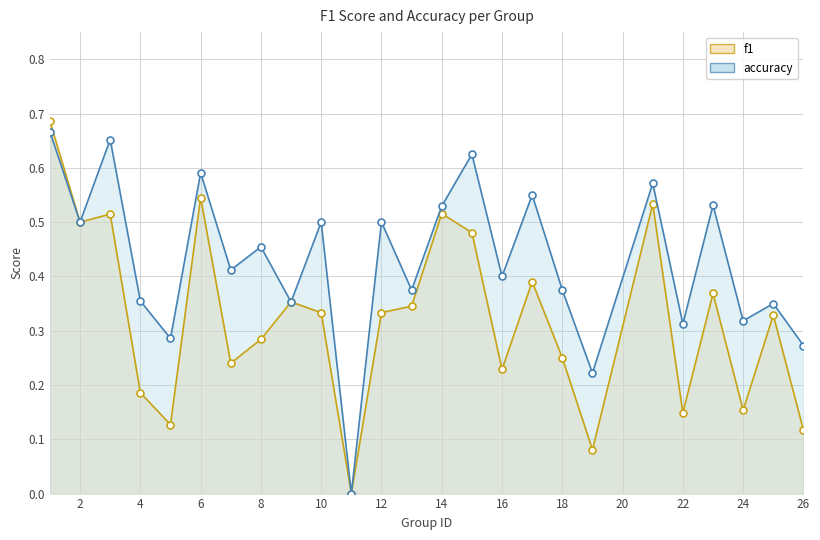

How many interior local peaks does the f1 series have?

8